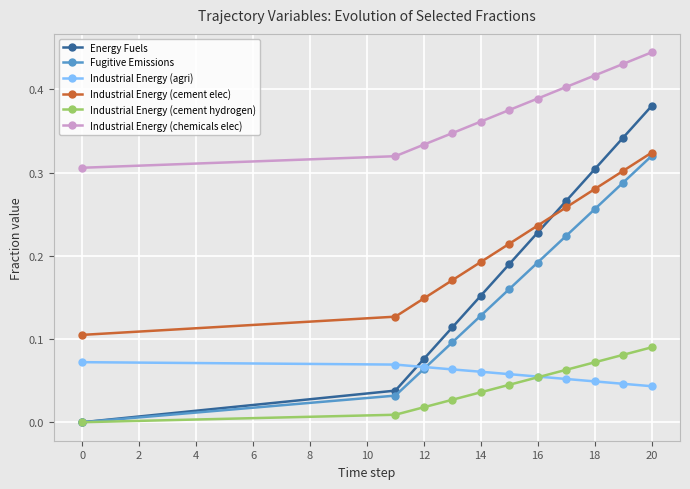

Which series ends up on top after the final intersection of Industrial Energy (agri) and Energy Fuels?

Energy Fuels